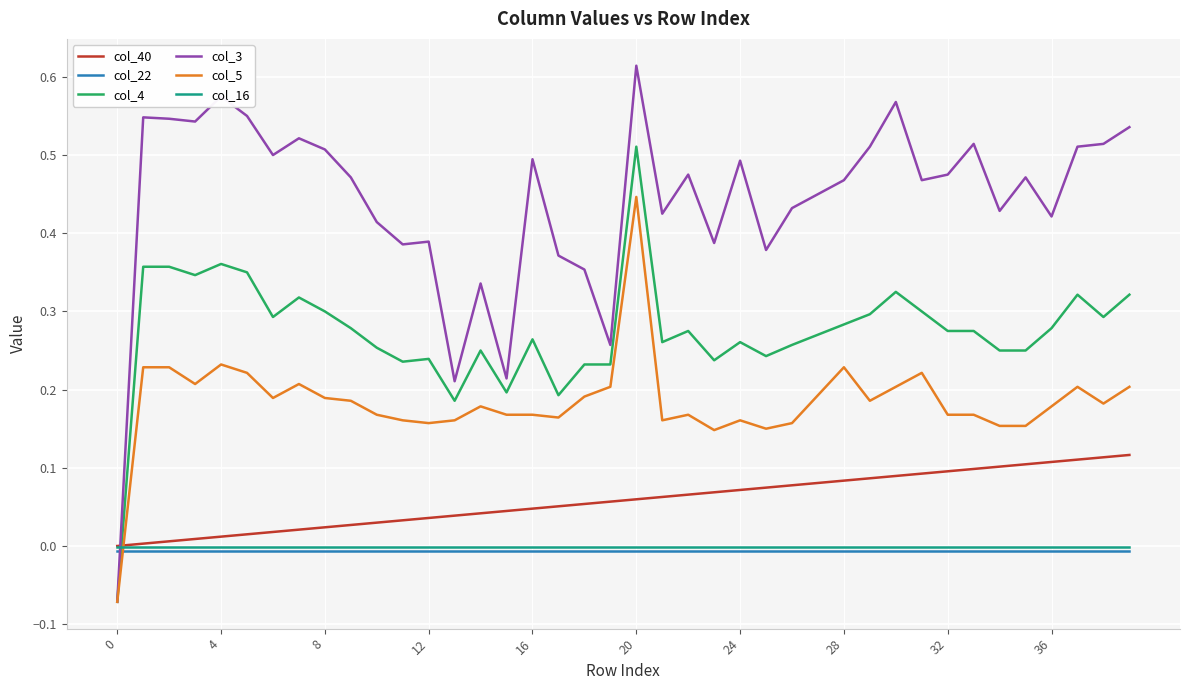

Count the number of data series in this chart.

6